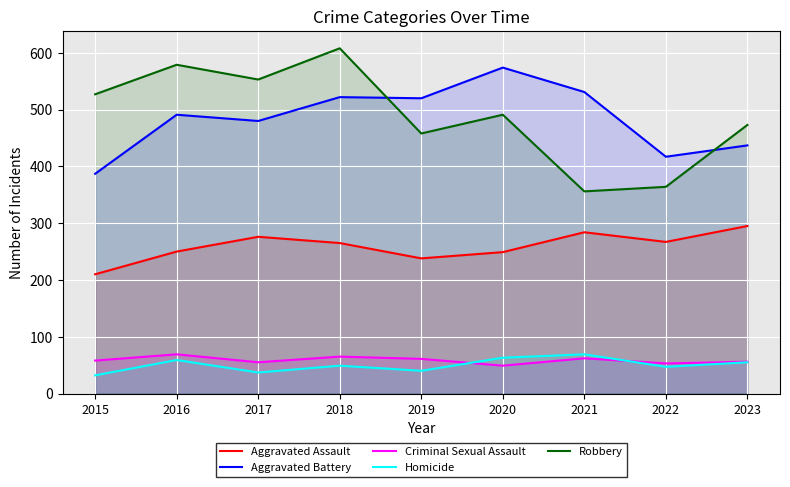

What is the approximate value of Homicide at 2018?

49